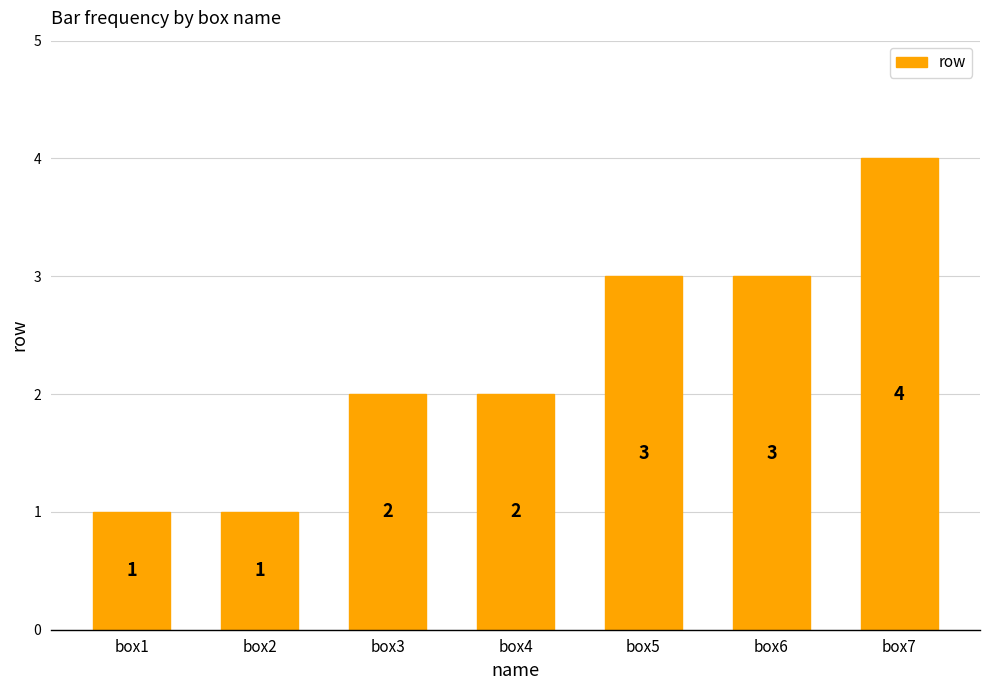

Reading right to left, what are all the values shown in this chart?

box7=4	box6=3	box5=3	box4=2	box3=2	box2=1	box1=1